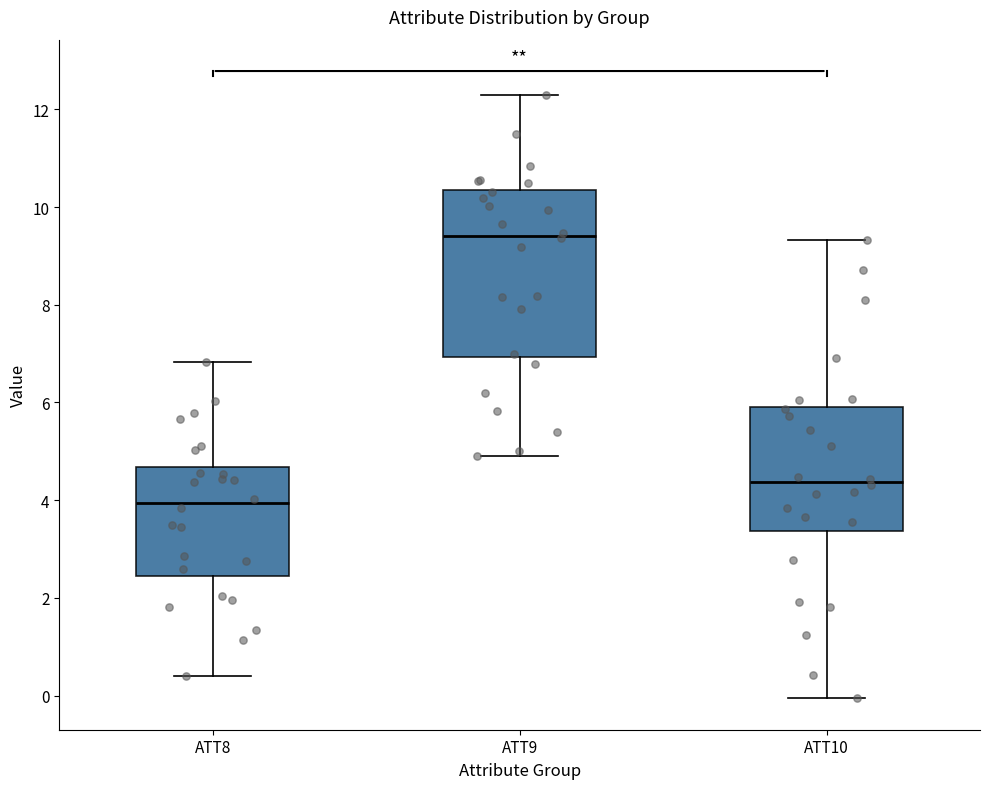

Reading left to right, read every box against the y-axis: the position of its median line, the range the box covers, and the ends of its whiskers. The values are not printed on the chart, so give them approximately, as read against the axis.

ATT8: median 4.0, box 2.4 to 4.6, whiskers 0.4 to 6.8
ATT9: median 9.4, box 7.0 to 10.4, whiskers 5.0 to 12.2
ATT10: median 4.4, box 3.4 to 6.0, whiskers 0.0 to 9.4